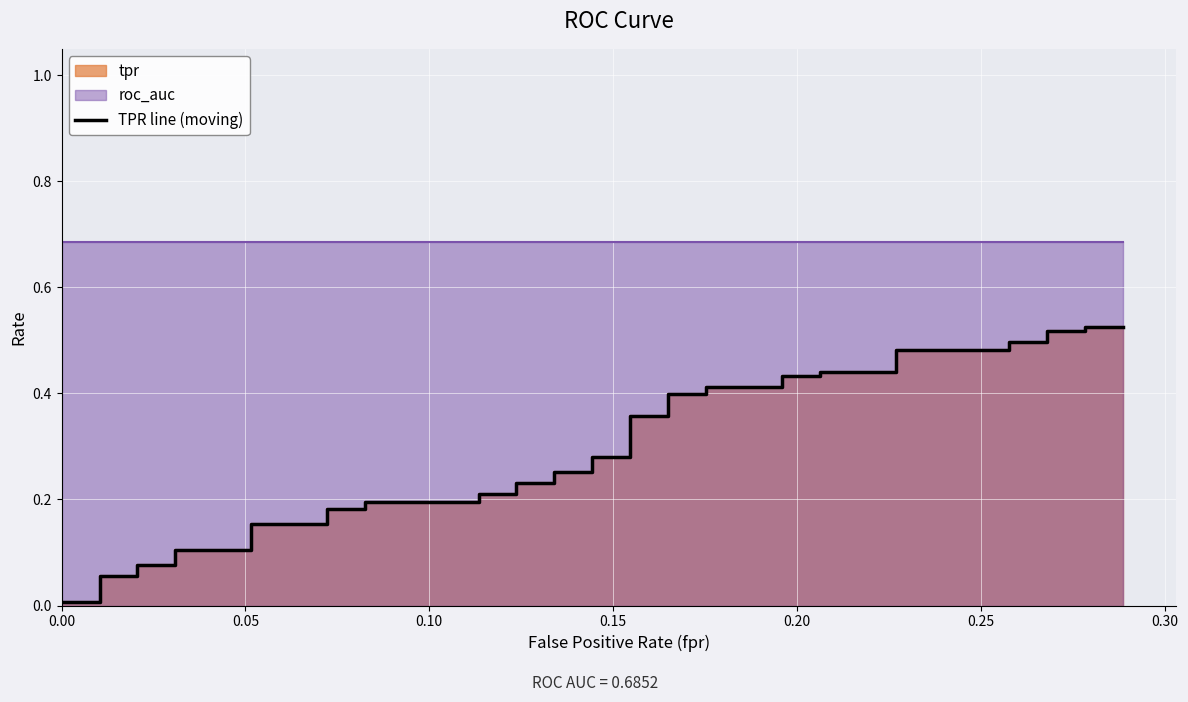

What is the difference between the maximum and minimum values?

0.5